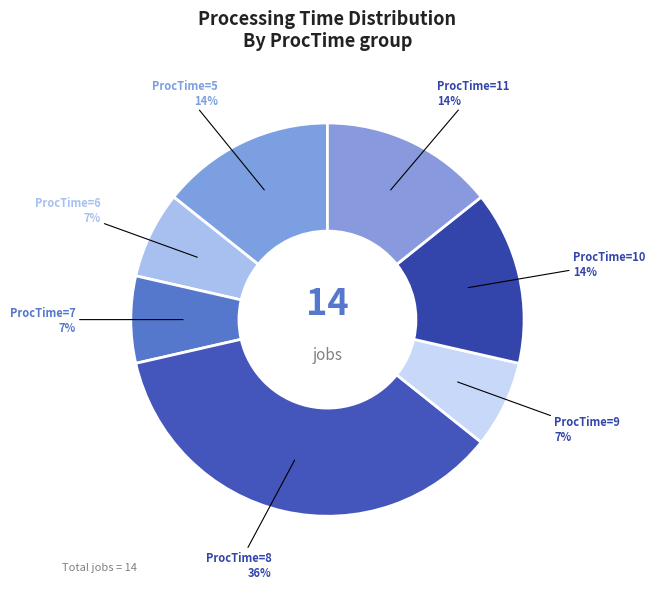

What is the largest slice in the pie chart?

ProcTime=8